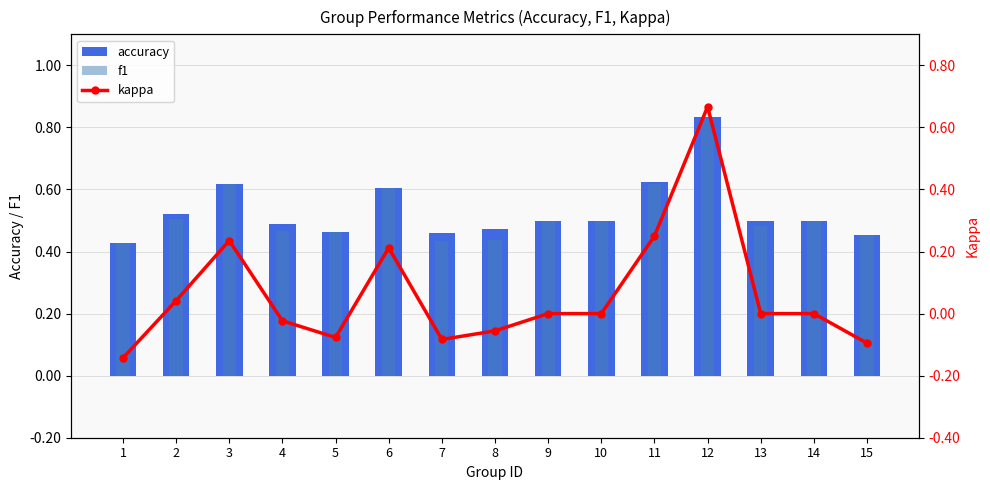

Is the value of f1 at 13 greater than the value of accuracy at 12?

No